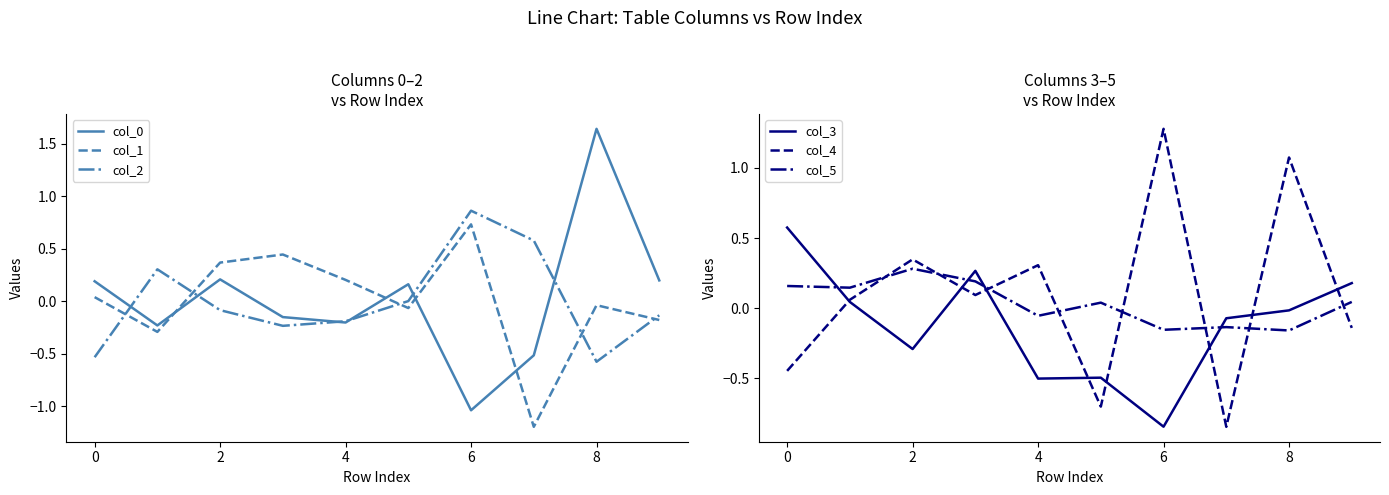

Is this an area chart (filled region under the line)?

No